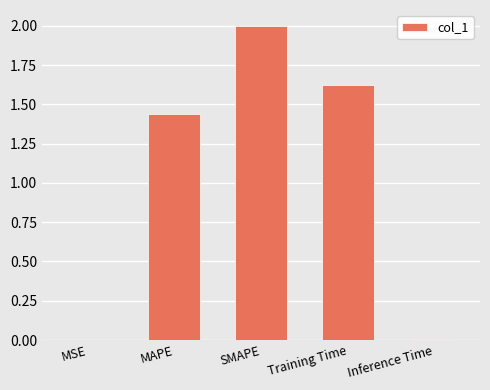

How many categories are shown in the chart?

5